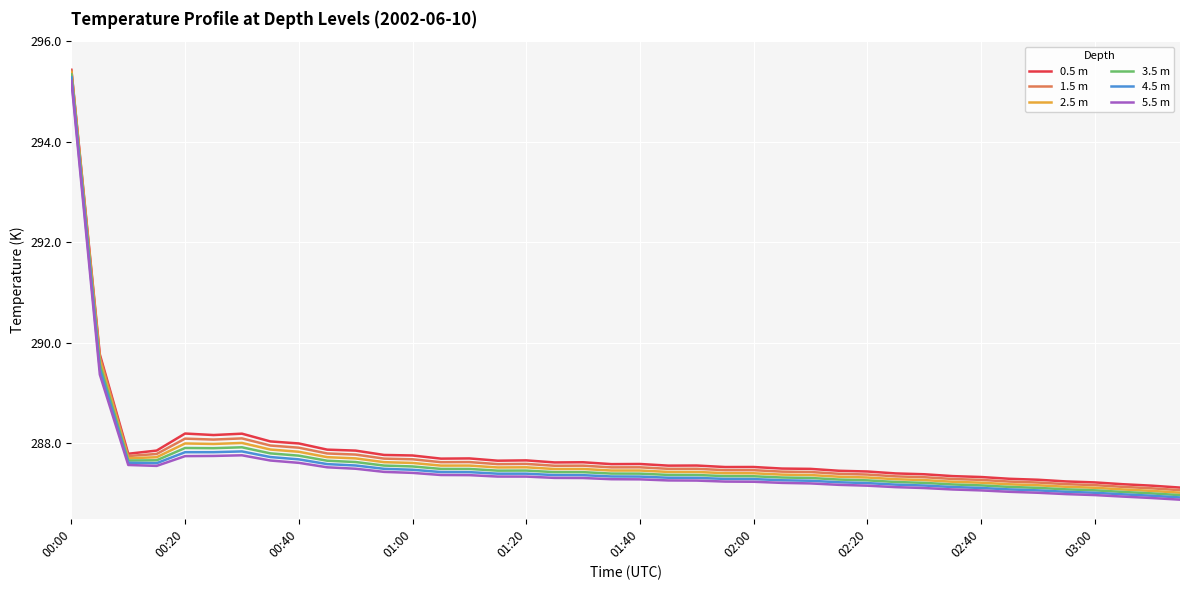

Which series has the largest range (max minus min)?

3.5 m